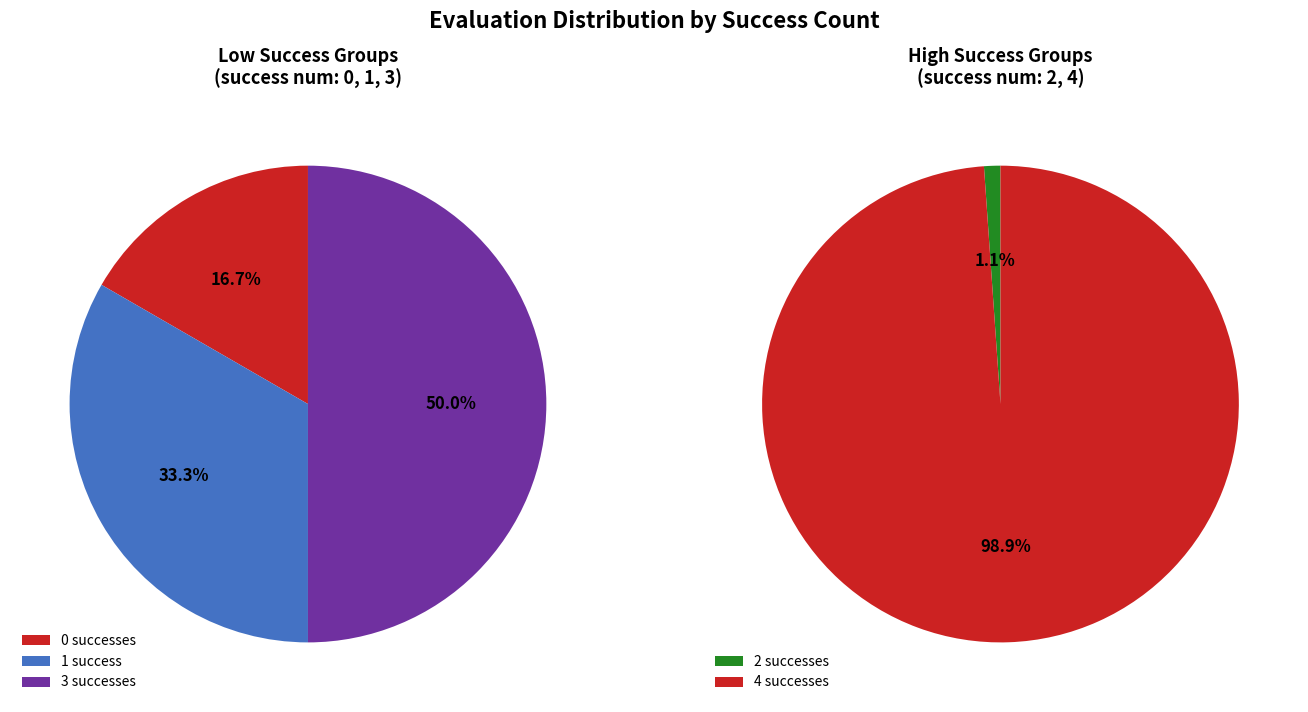

Combined, what portion of the pie is success_num_4 and success_num_0?

60.0%